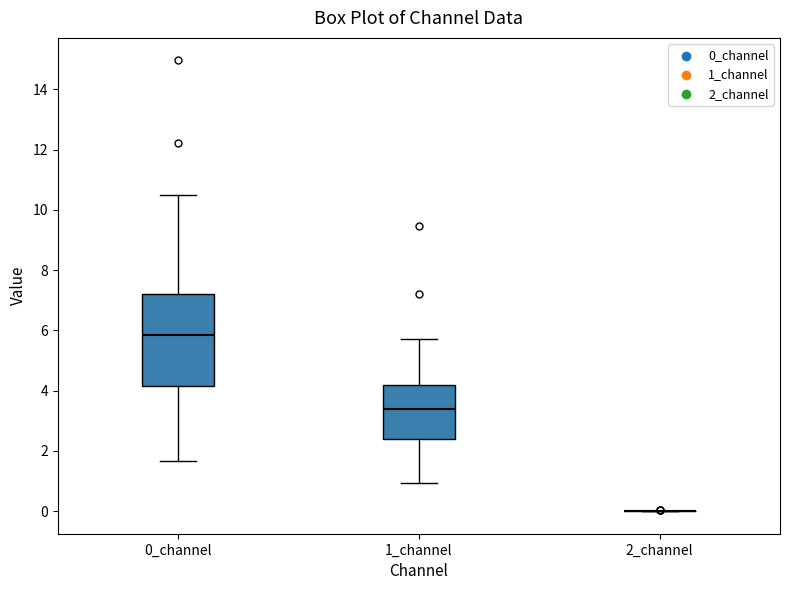

Reading left to right, transcribe this box plot: for each box, give where its median line is, the range the box spans, and where its two whiskers end, as read against the y-axis. The values are not printed on the chart, so give them approximately, as read against the axis.

0_channel: median 5.8, box 4.2 to 7.2, whiskers 1.6 to 10.4
1_channel: median 3.4, box 2.4 to 4.2, whiskers 1.0 to 5.8
2_channel: box collapsed to a line at 0.0, whiskers 0.0 to 0.0